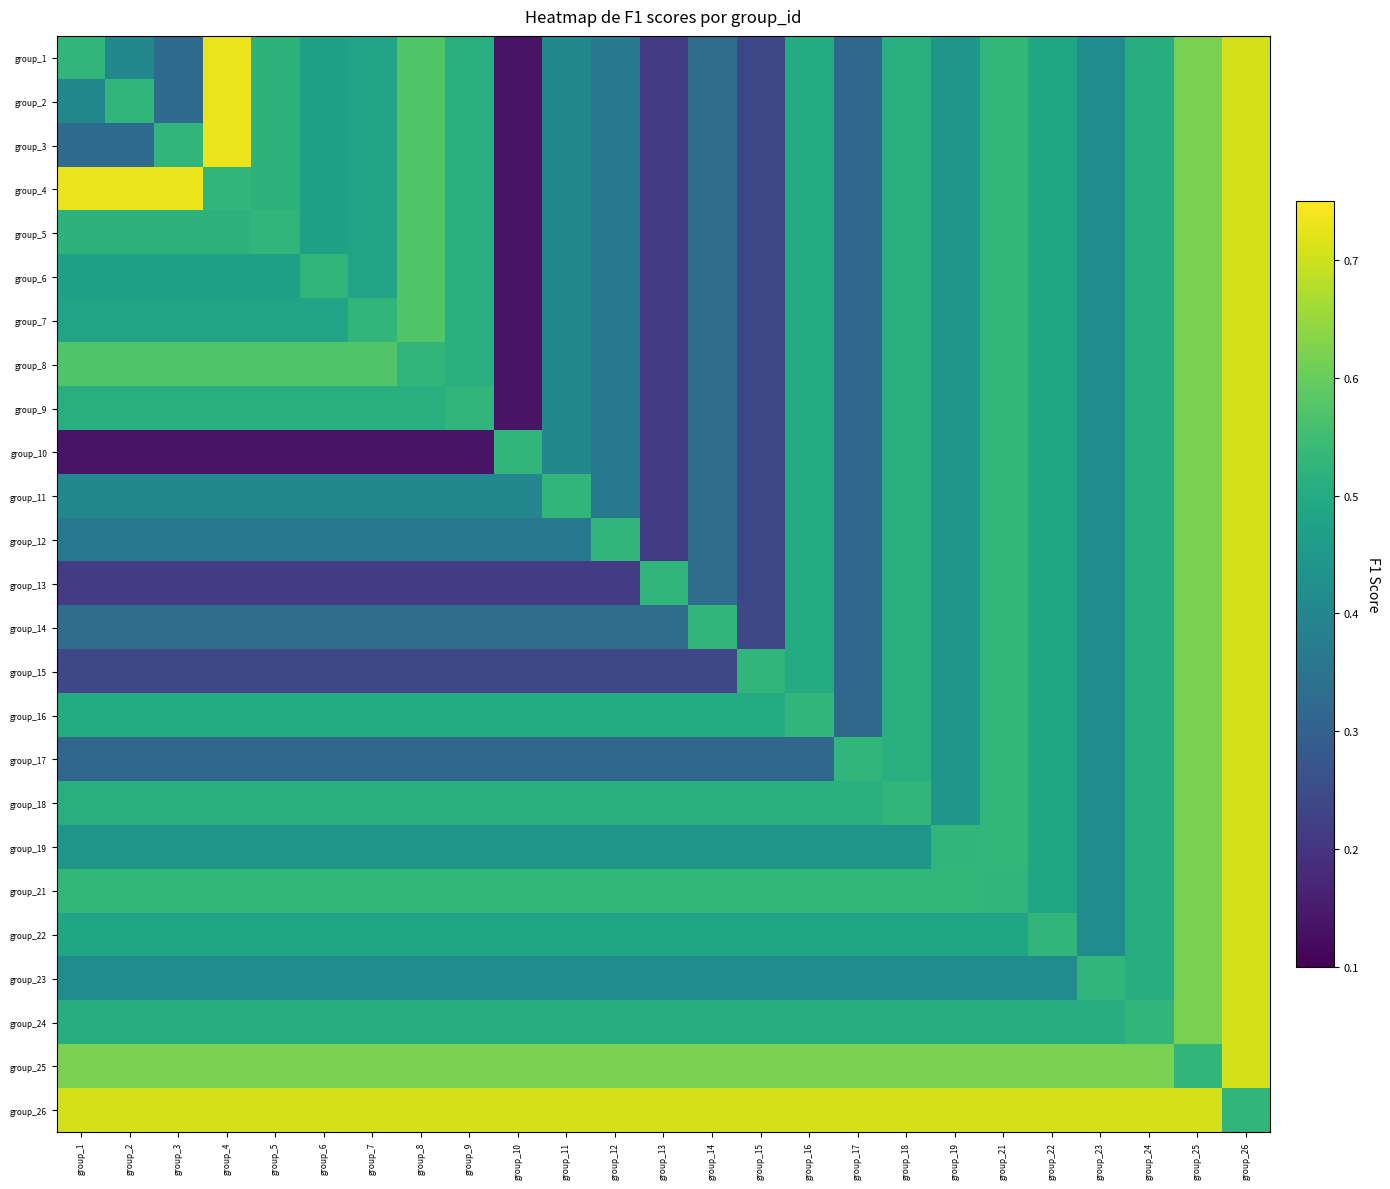

Between group_9 and group_6, which is larger?

group_9